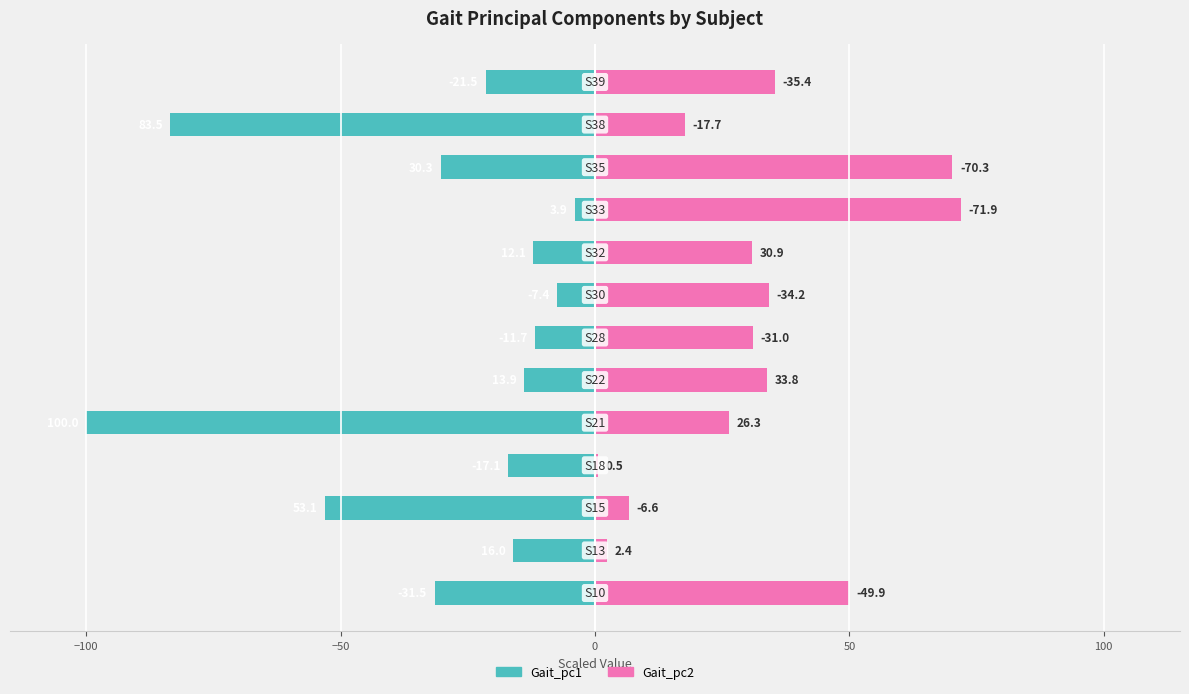

What are all the series names shown in the legend?

Gait_pc1, Gait_pc2